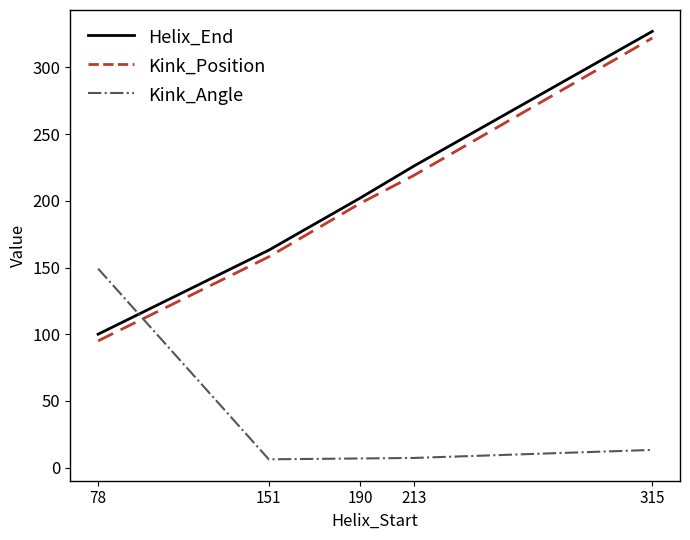

Which category has the lowest value in the Helix_End series?

78